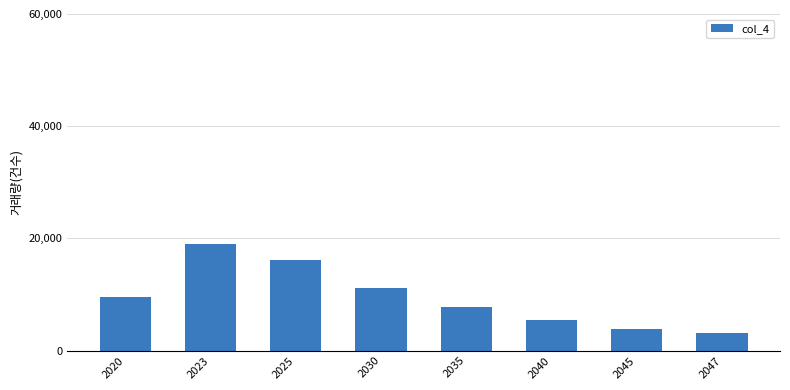

What is the sum of all values?

75901.6